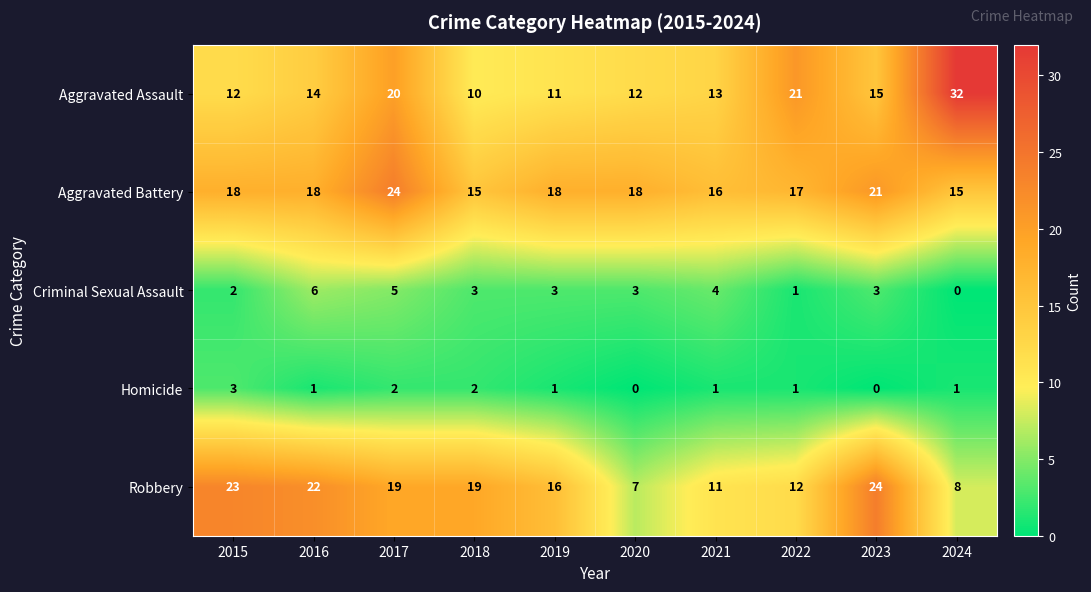

Rank the series at 2023 from lowest to highest value.

Homicide, Criminal Sexual Assault, Aggravated Assault, Aggravated Battery, Robbery